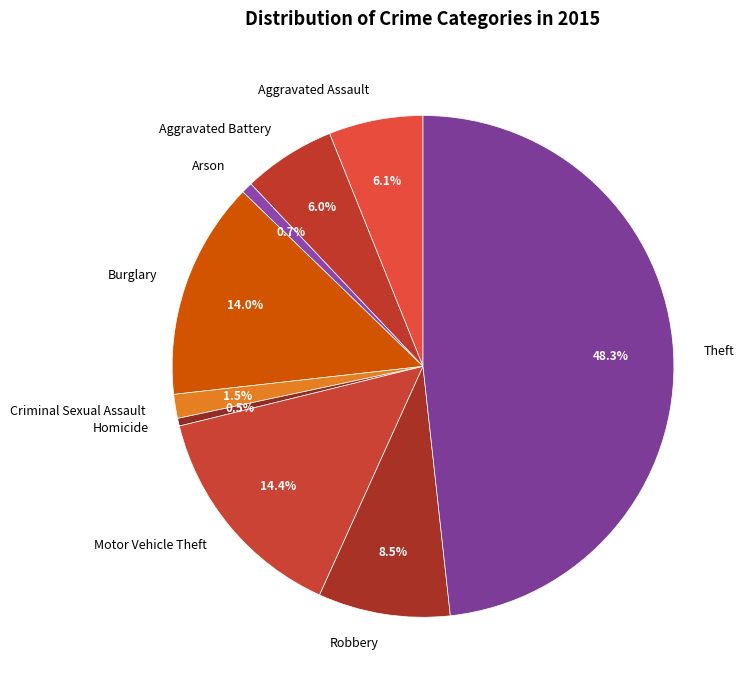

To the nearest percent, what portion does Aggravated Assault represent?

6%